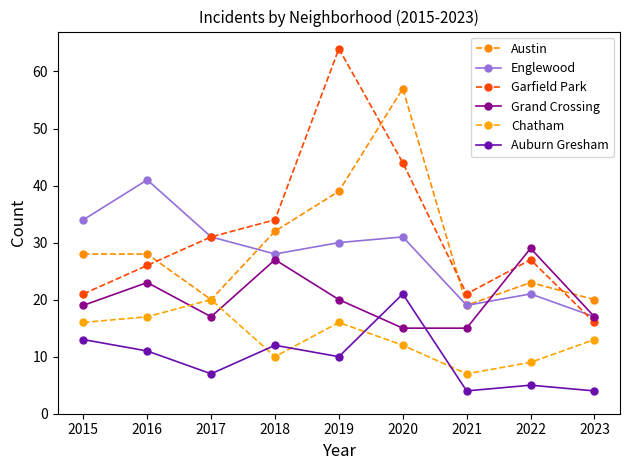

What are all the series names shown in the legend?

Austin, Englewood, Garfield Park, Grand Crossing, Chatham, Auburn Gresham